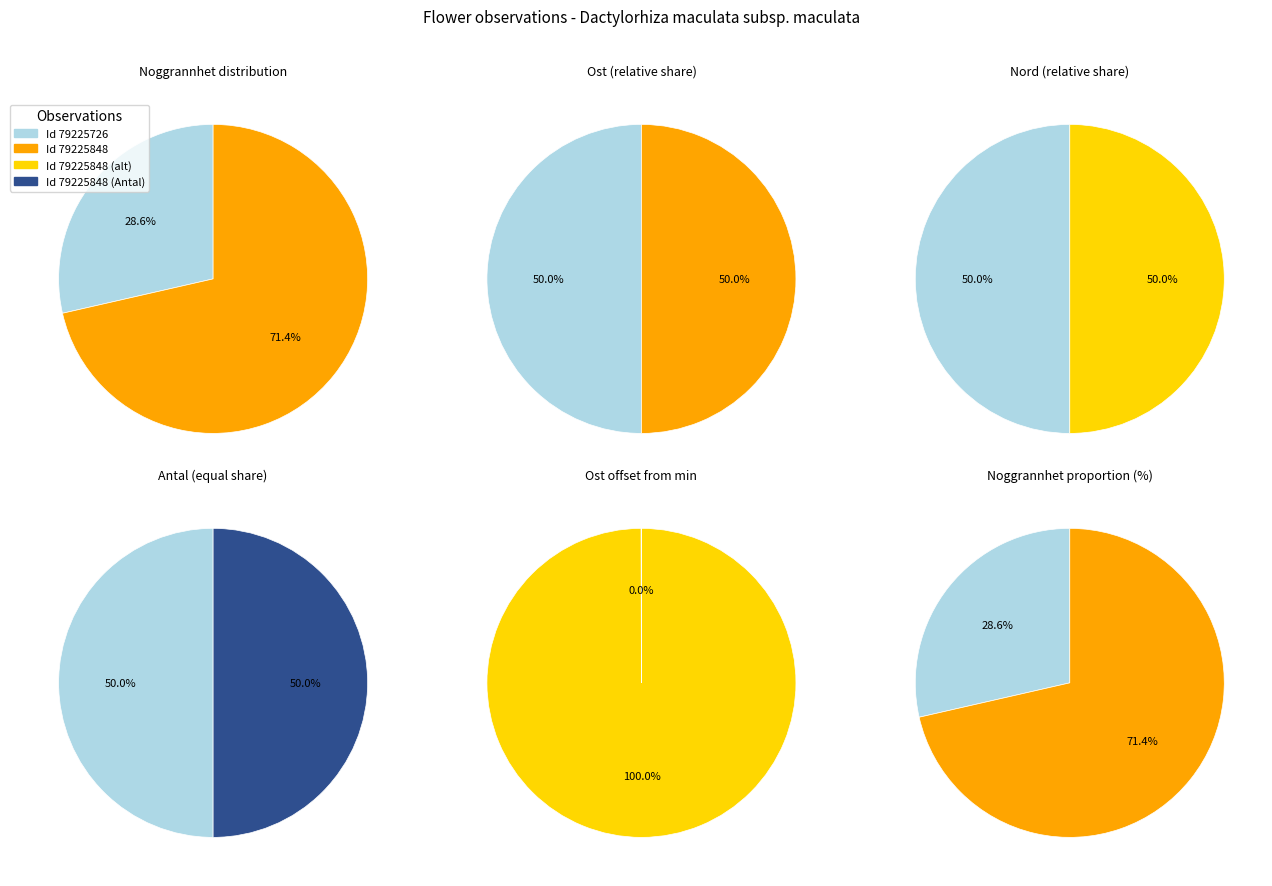

Count the number of slices in the pie.

2